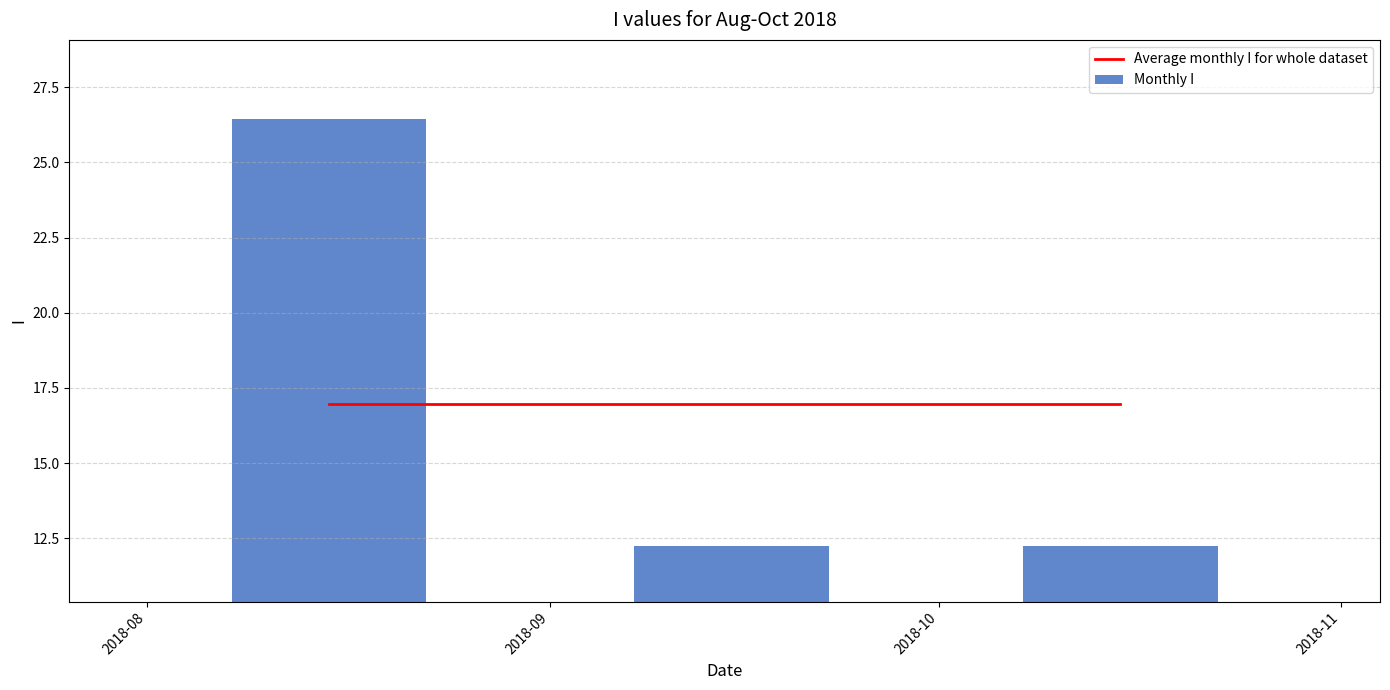

What is the maximum value for Monthly I?

26.4